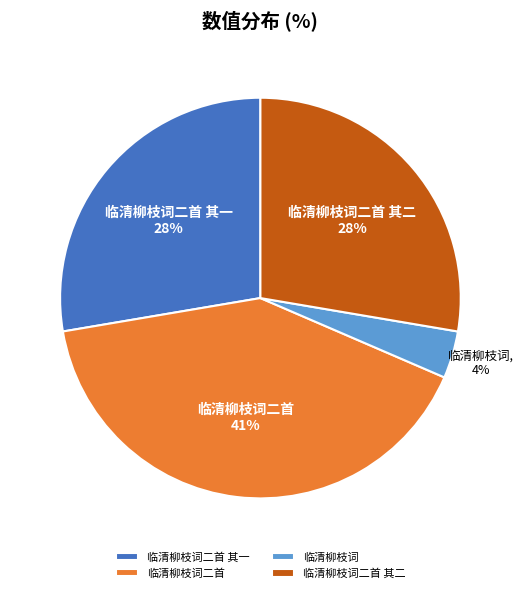

Is 临清柳枝词二首 其二 the majority of the pie?

No